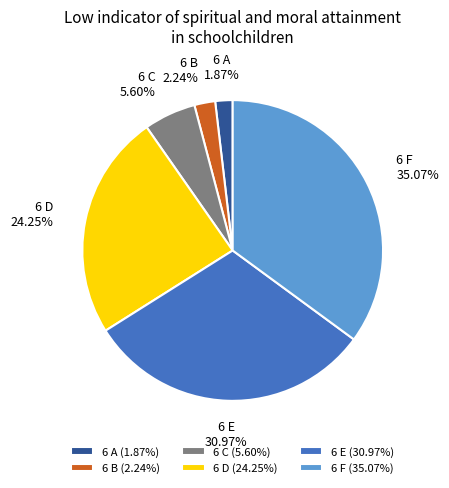

Between 6 E (30.97%) and 6 F (35.07%), which is larger?

6 F (35.07%)